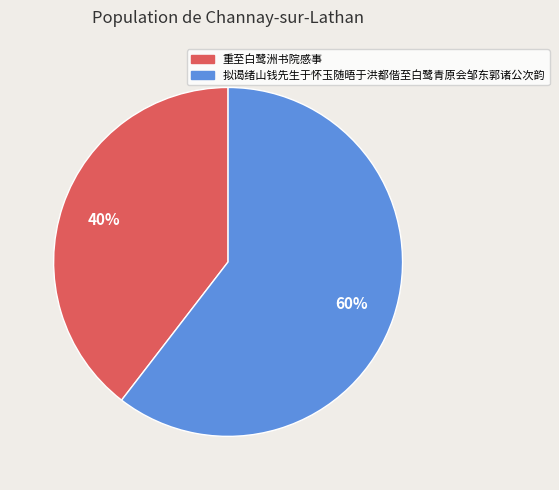

Which slice is the largest?

拟谒绪山钱先生于怀玉随晤于洪都偕至白鹭青原会邹东郭诸公次韵